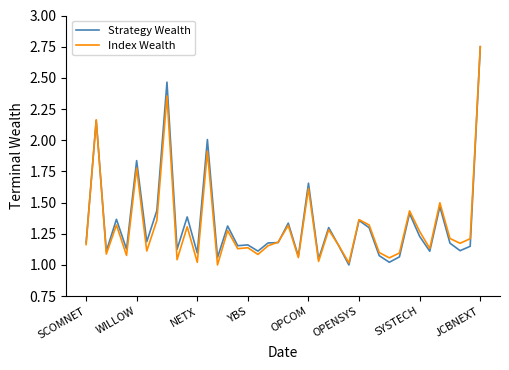

How many lines are shown in the chart?

2